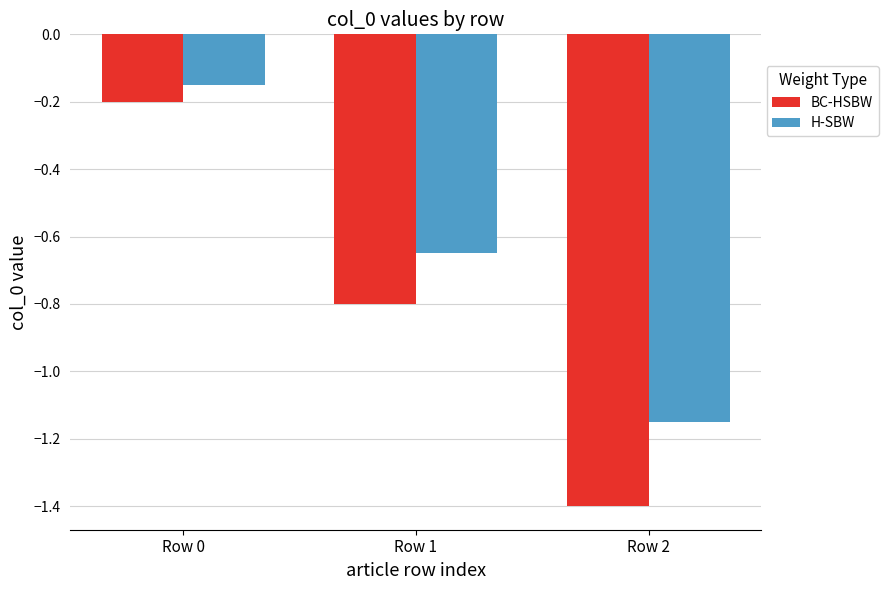

The H-SBW series shows -1.8 at Row 2. True or false?

False